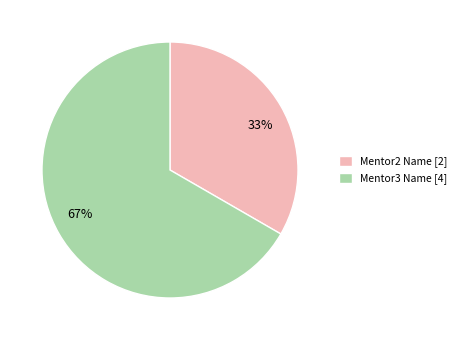

Which category has the smallest portion of the pie?

Mentor2 Name